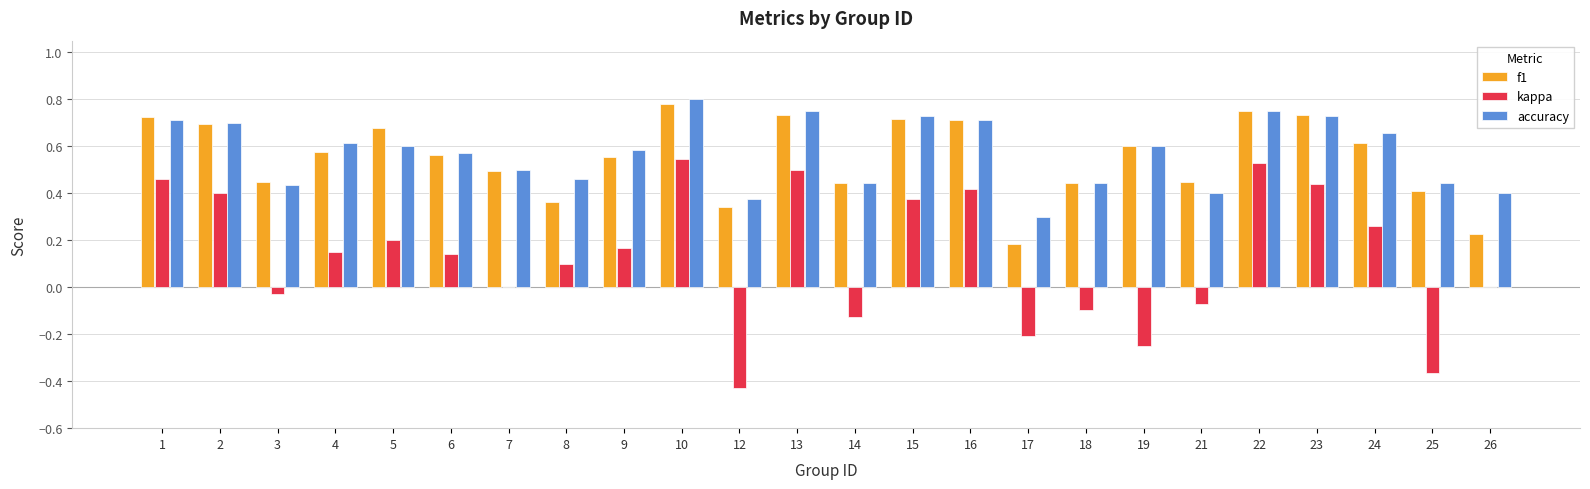

The value of f1 at 19 is 0.4. True or false?

False